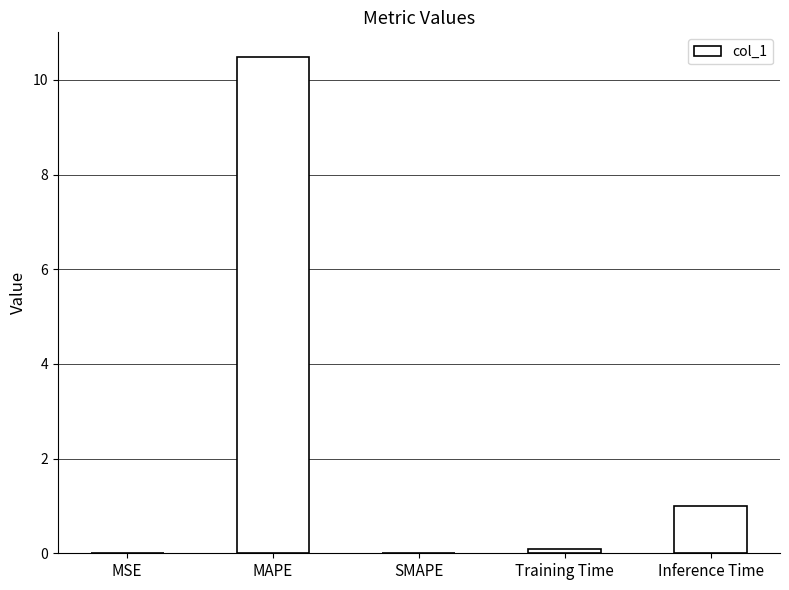

At which label is the value closest to 5?

Inference Time